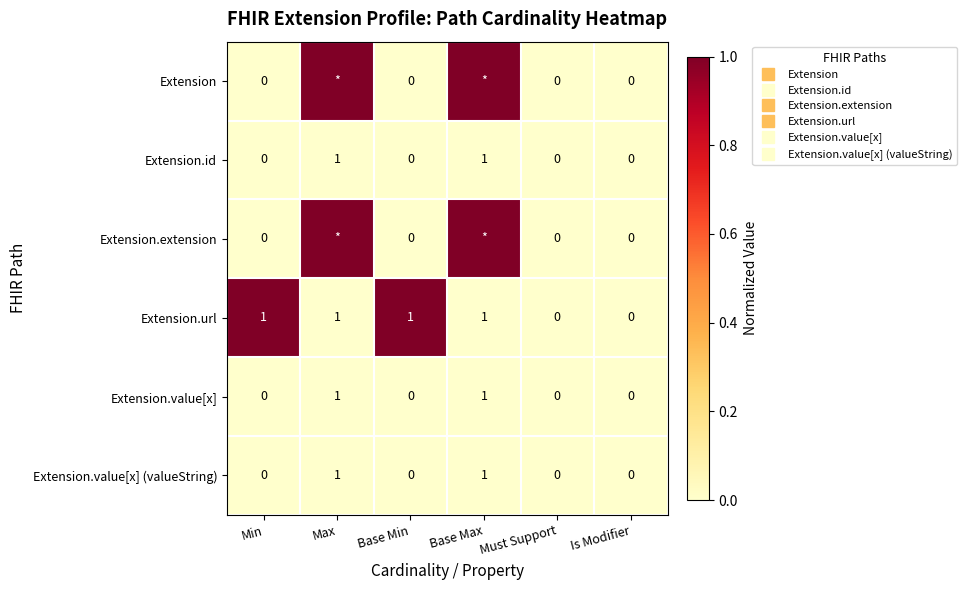

What is the total value across all series at Base Min?

1